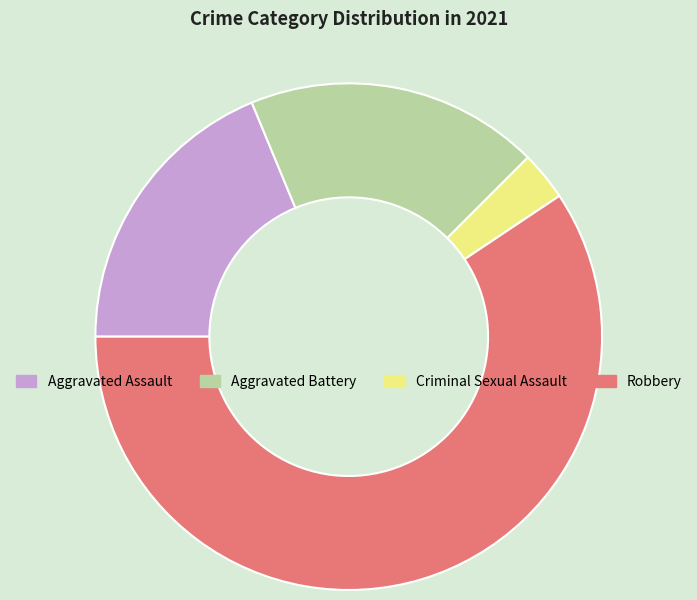

How many slices are in this pie chart?

4